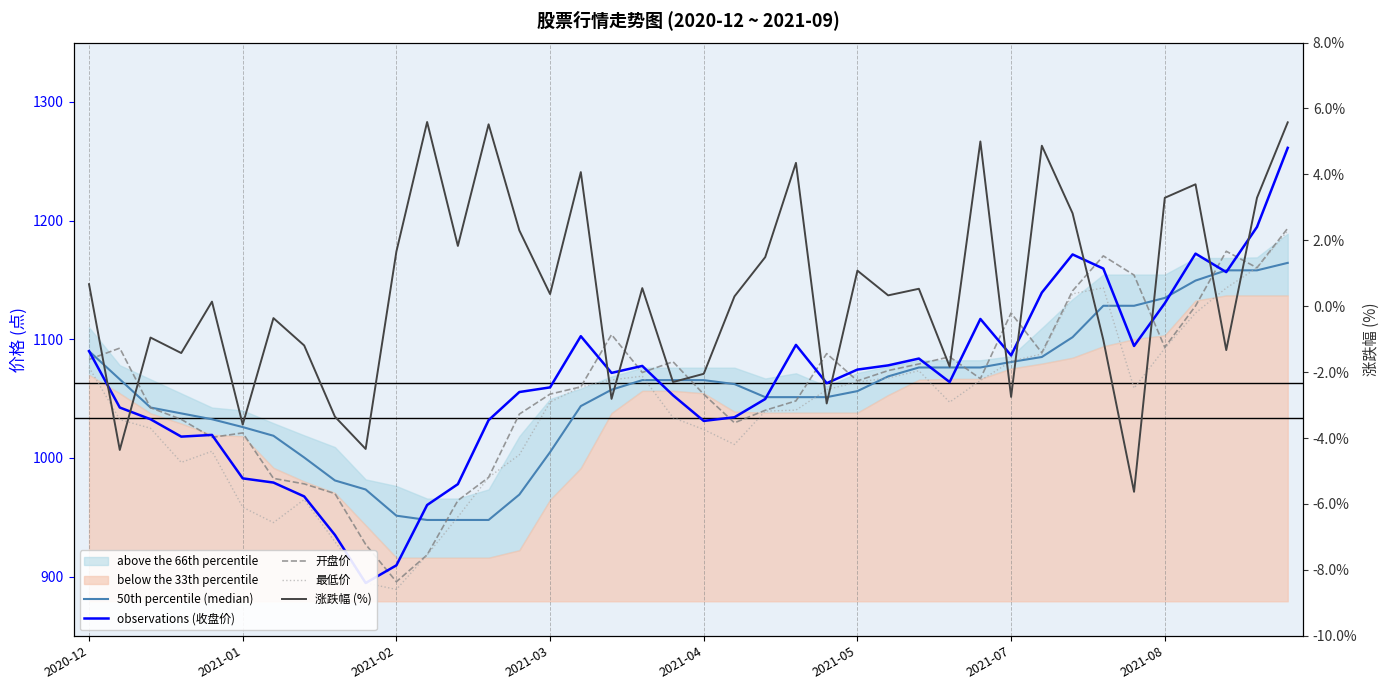

Between 2021-04 and 2021-08, which is larger?

2021-04